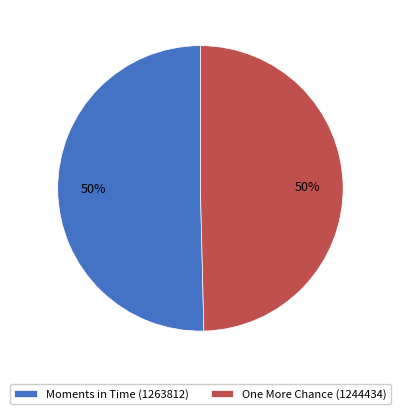

What percentage is the One More Chance (1244434) slice, to the nearest percent?

50%